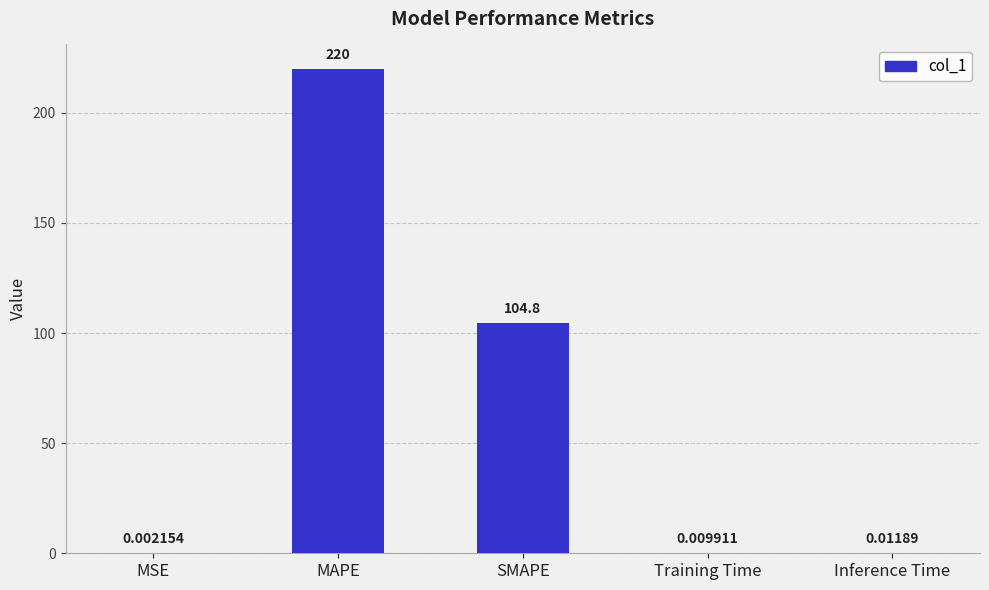

What is the sum of all values?

324.8